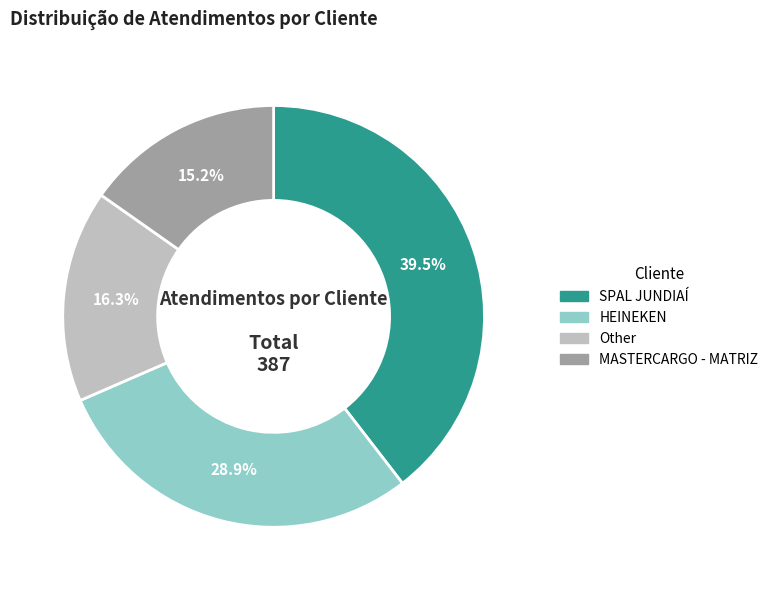

Rank the categories by value from lowest to highest.

MASTERCARGO - MATRIZ, Other, HEINEKEN, SPAL JUNDIAÍ